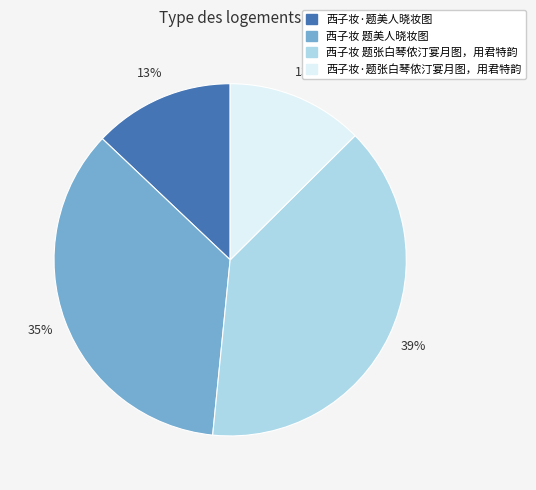

Between 西子妆 题美人晓妆图 and 西子妆·题张白琴侬汀宴月图，用君特韵, which is larger?

西子妆 题美人晓妆图